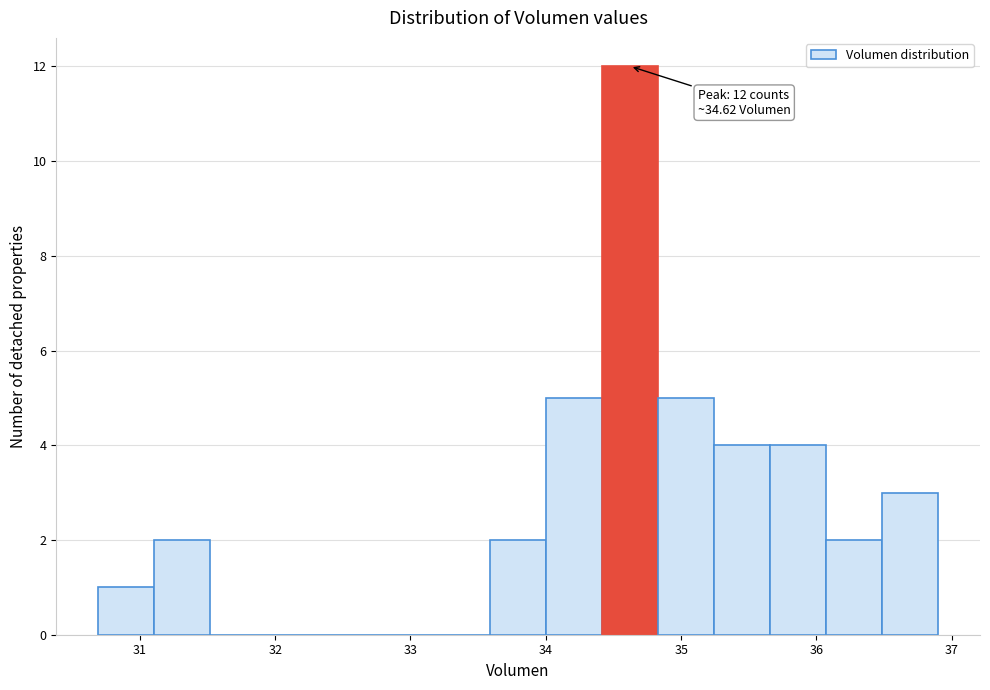

Over which range of the x-axis is the bar tallest?

34.4 to 34.8